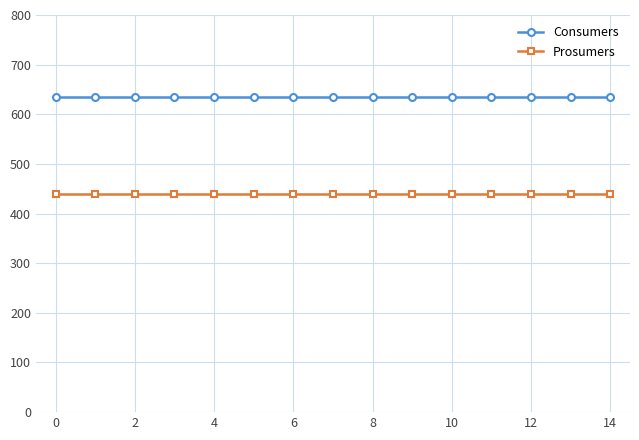

What is the value of the Prosumers point at the 9th from the left?

440